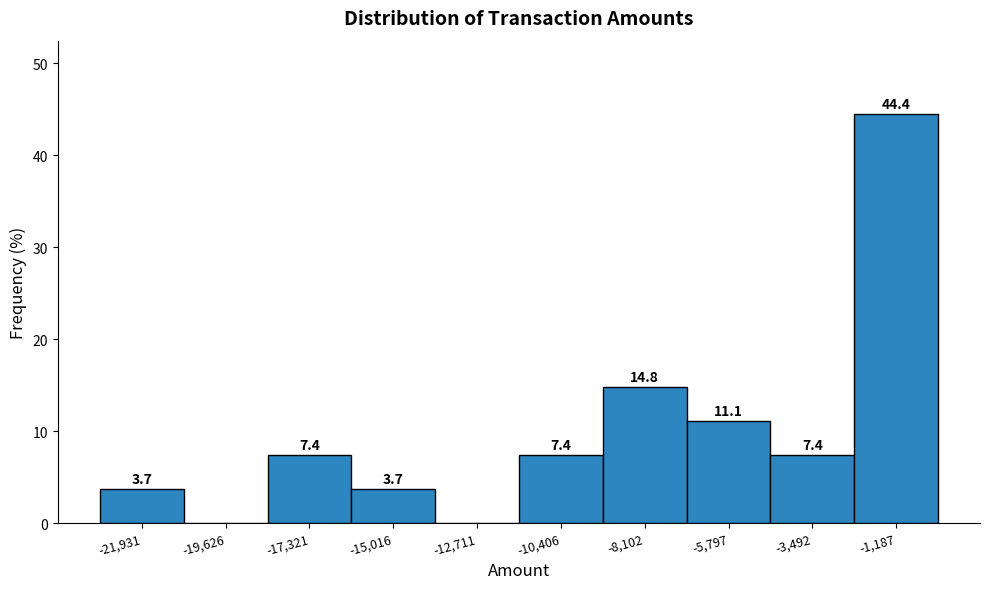

Over which range of the x-axis is the bar tallest?

-2500 to 0